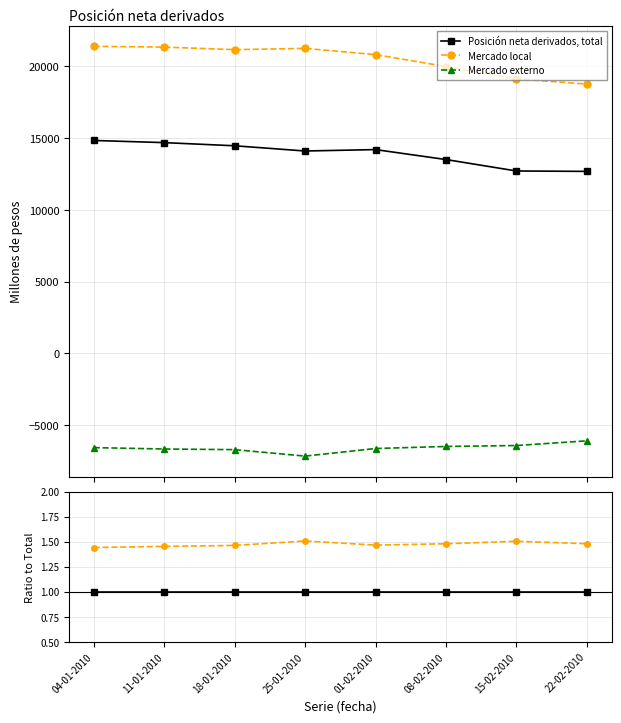

True or false: Mercado externo and Posición neta derivados, total intersect in this chart.

False